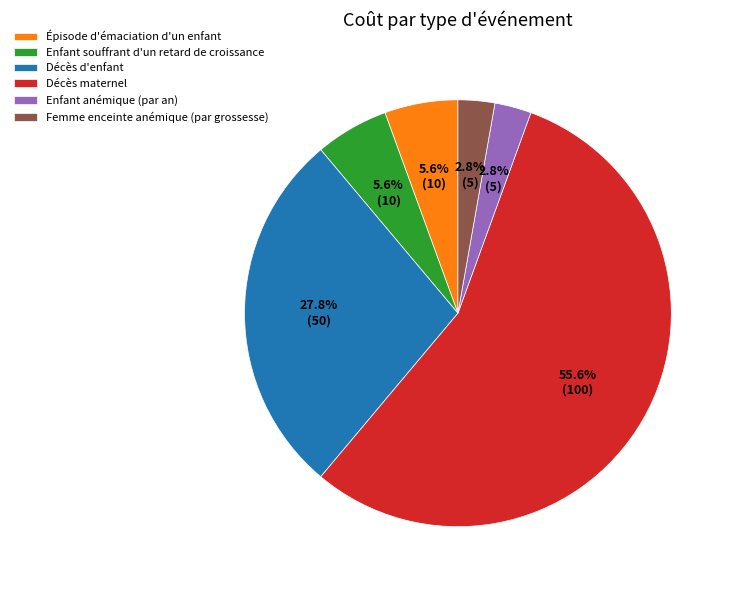

What is the majority slice?

Décès maternel